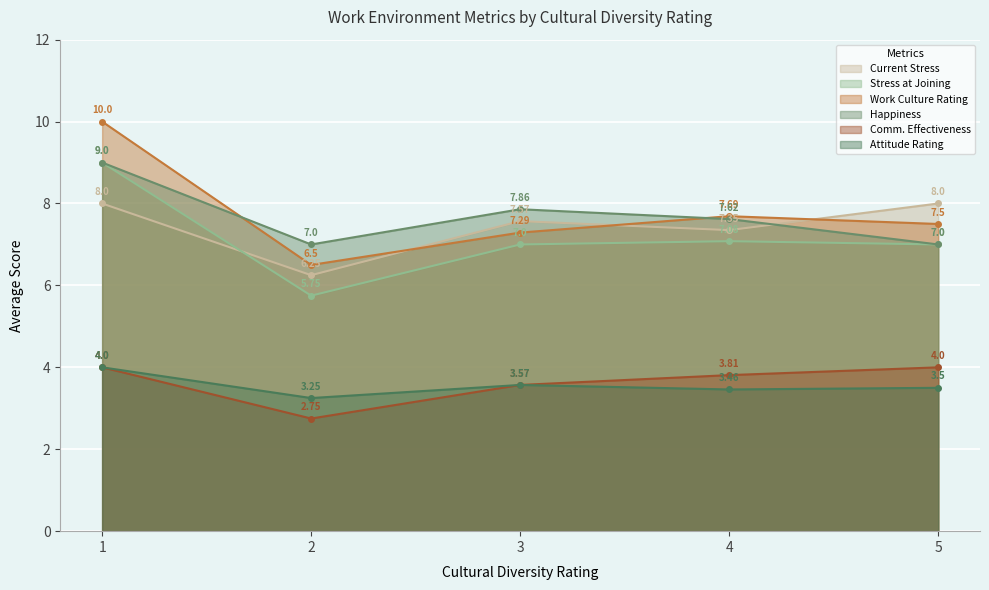

What is the sum of the Current Stress values at 1 and 5?

16.0